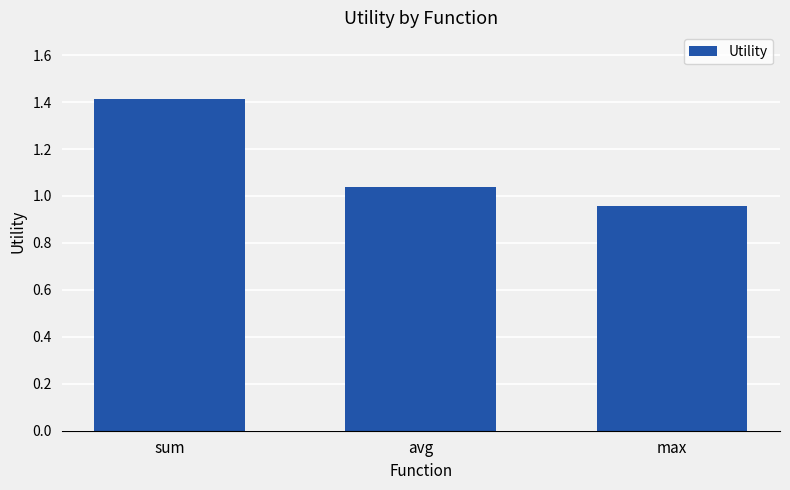

Which category has the lowest value across all series?

max